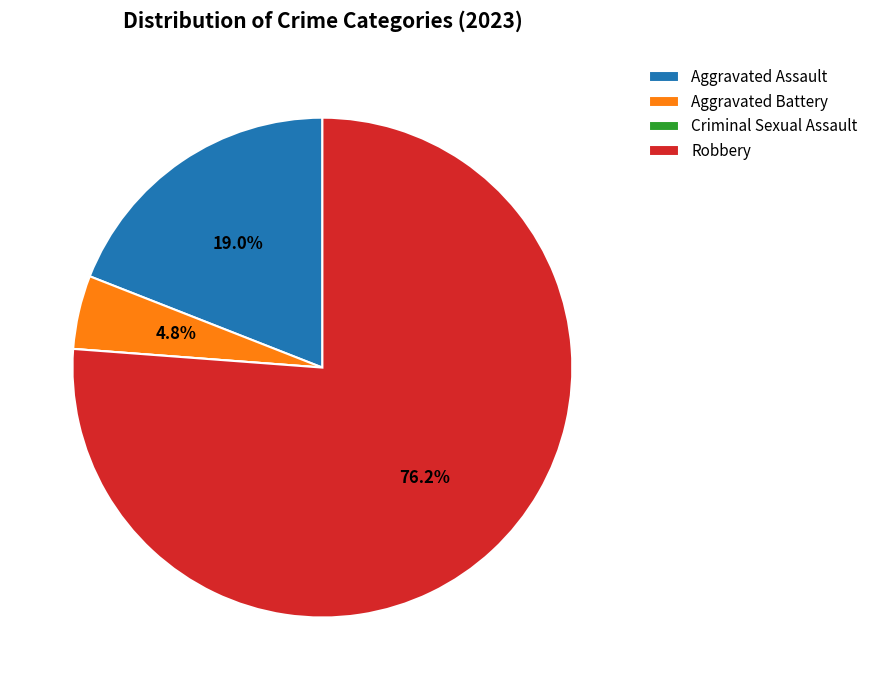

To the nearest percent, what percentage of the pie is Robbery?

76%